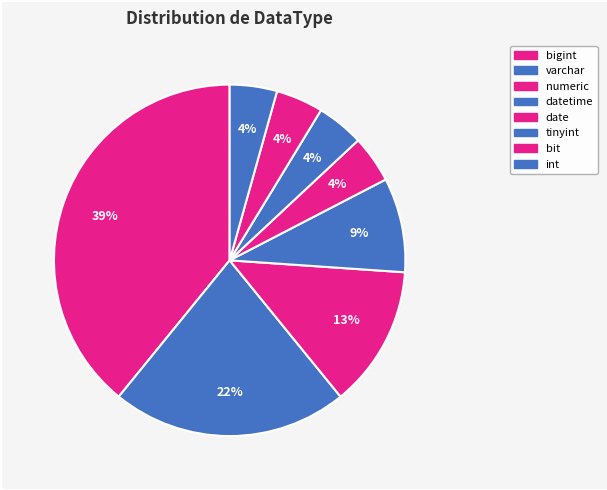

What percentage is the varchar slice, to the nearest percent?

22%